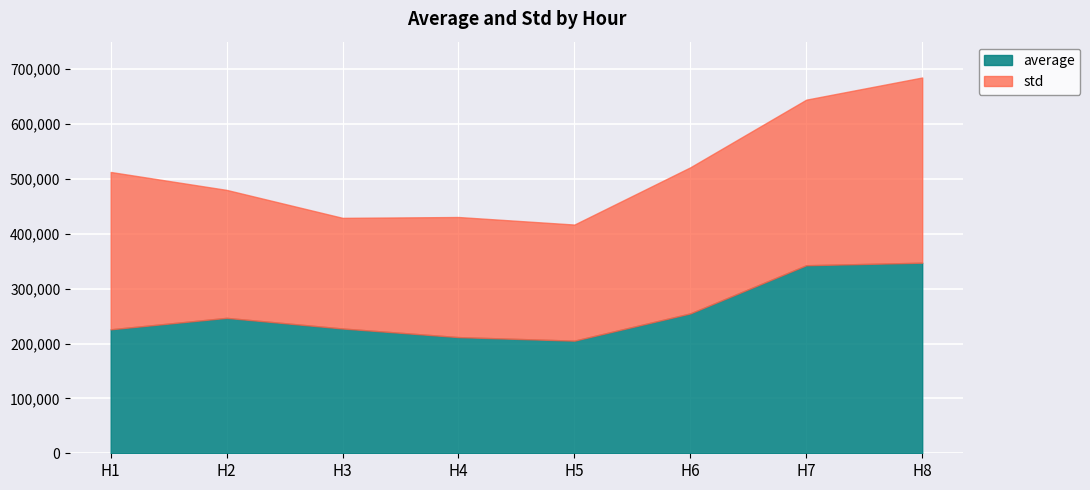

What is the minimum value shown in the chart?

201585.5